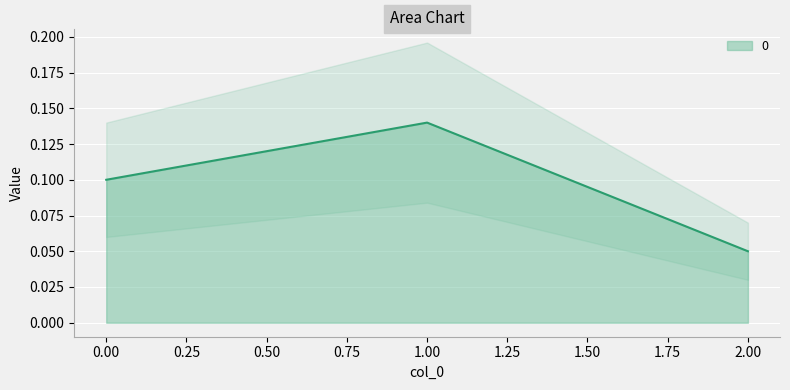

What is the minimum value shown in the chart?

0.1